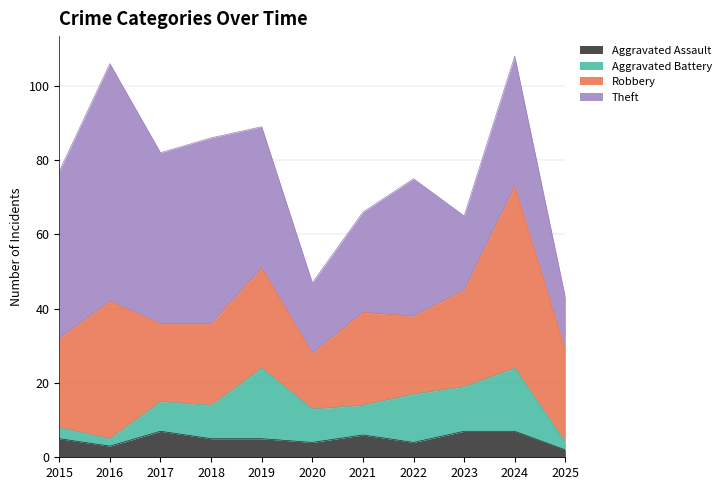

True or false: Aggravated Battery and Theft cross at least once.

False